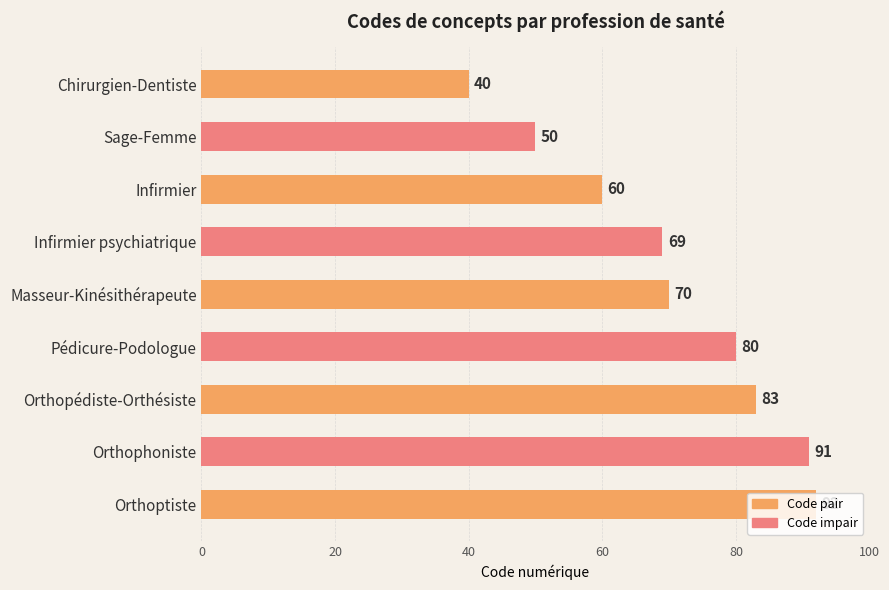

What is the smallest value displayed?

40